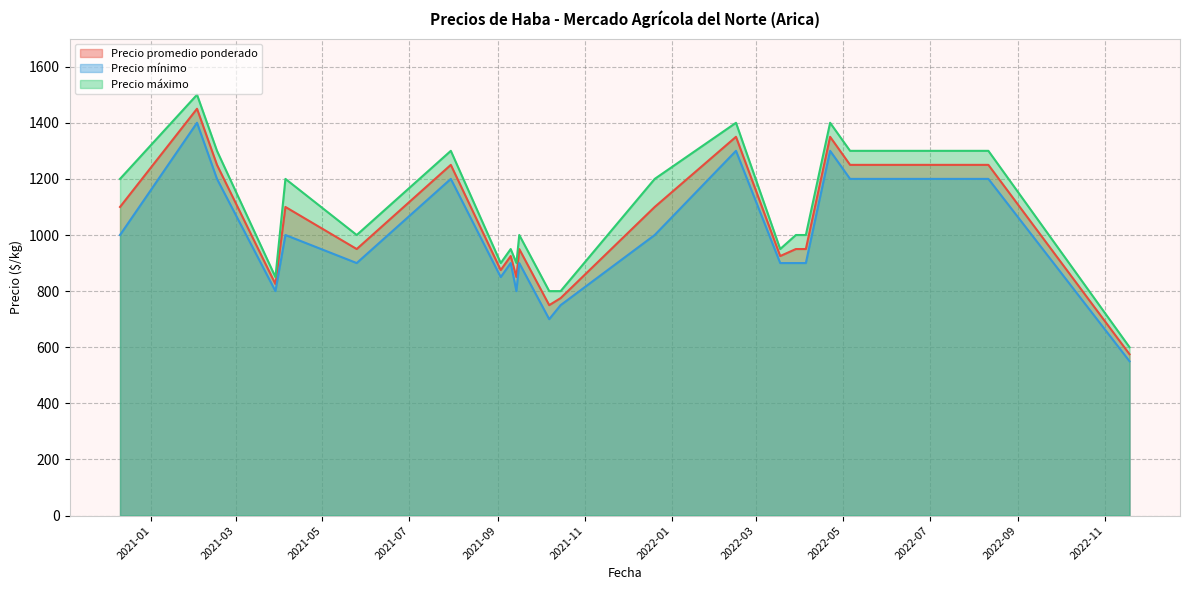

What are all the series names shown in the legend?

Precio promedio ponderado, Precio mínimo, Precio máximo